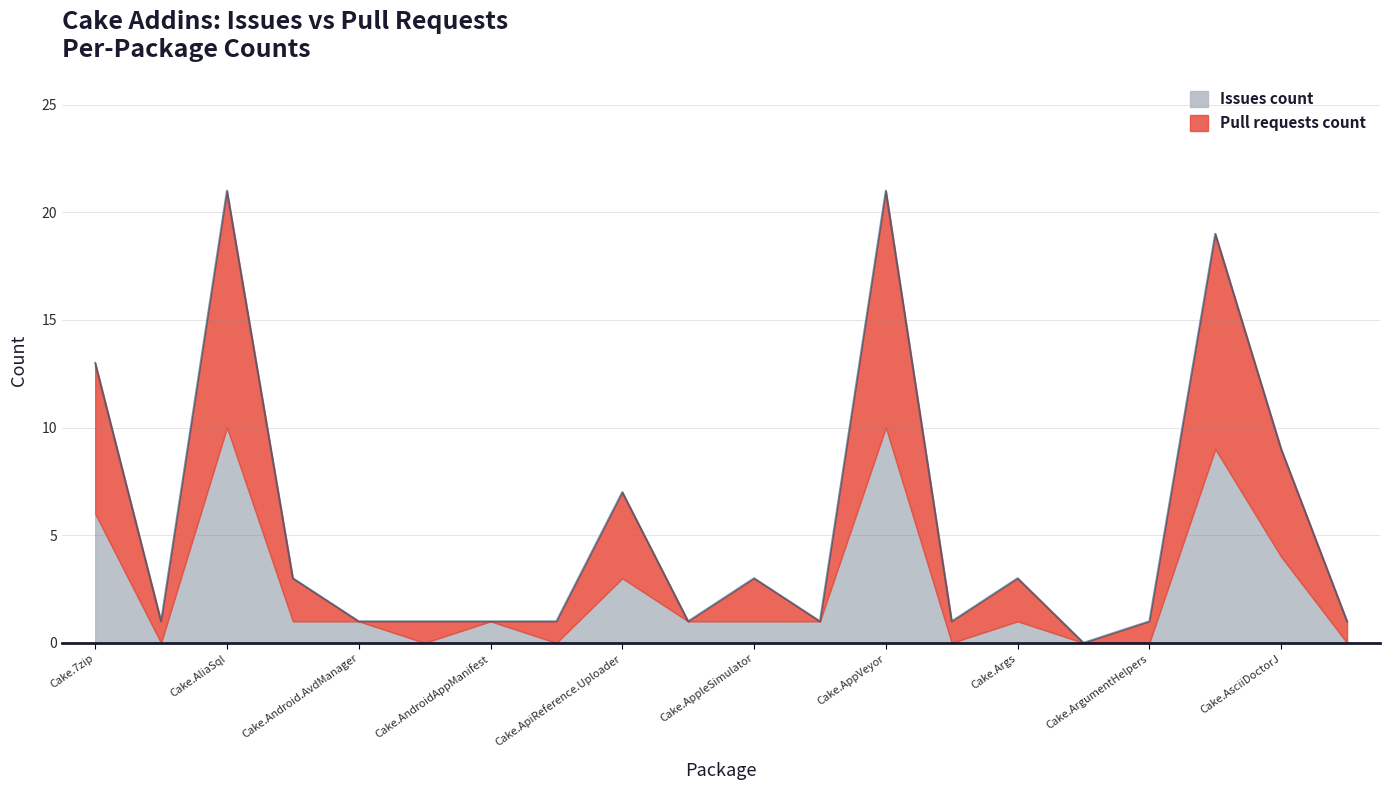

Which label corresponds to the largest value in the chart?

Cake.AliaSql